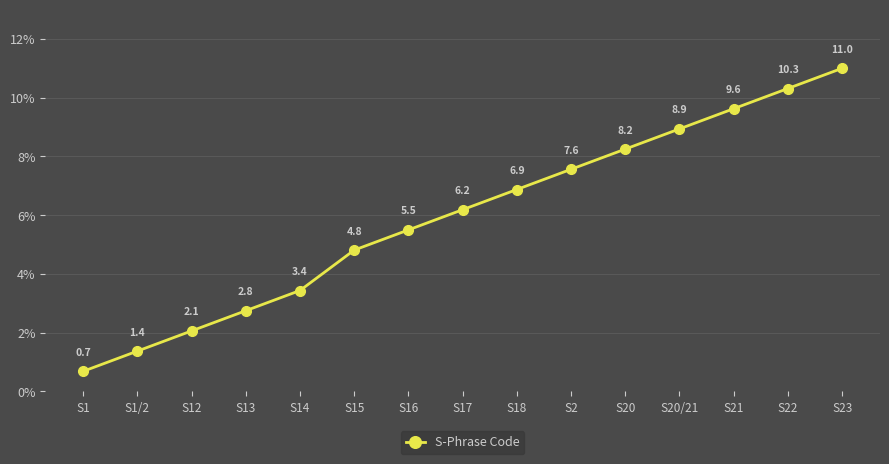

What position from the right is S16?

9